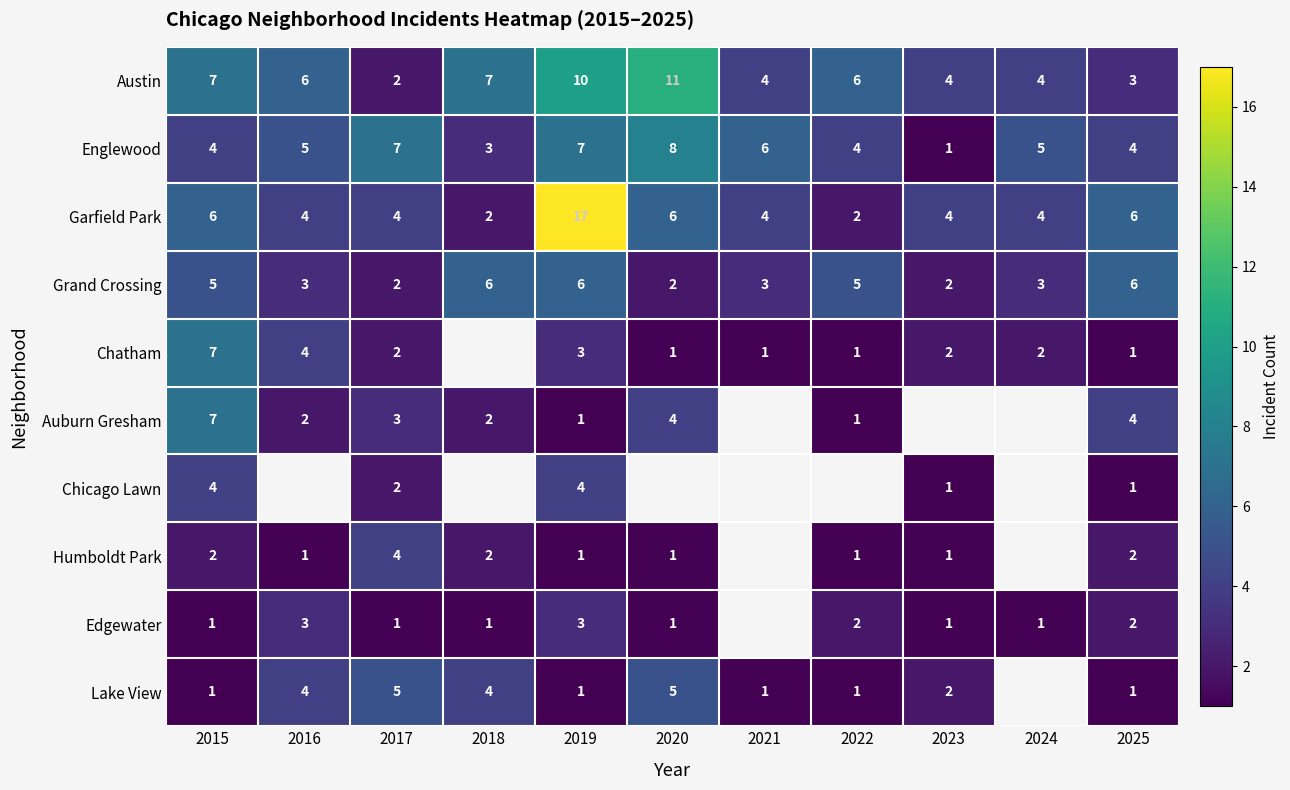

What is the sum of all Englewood values?

54